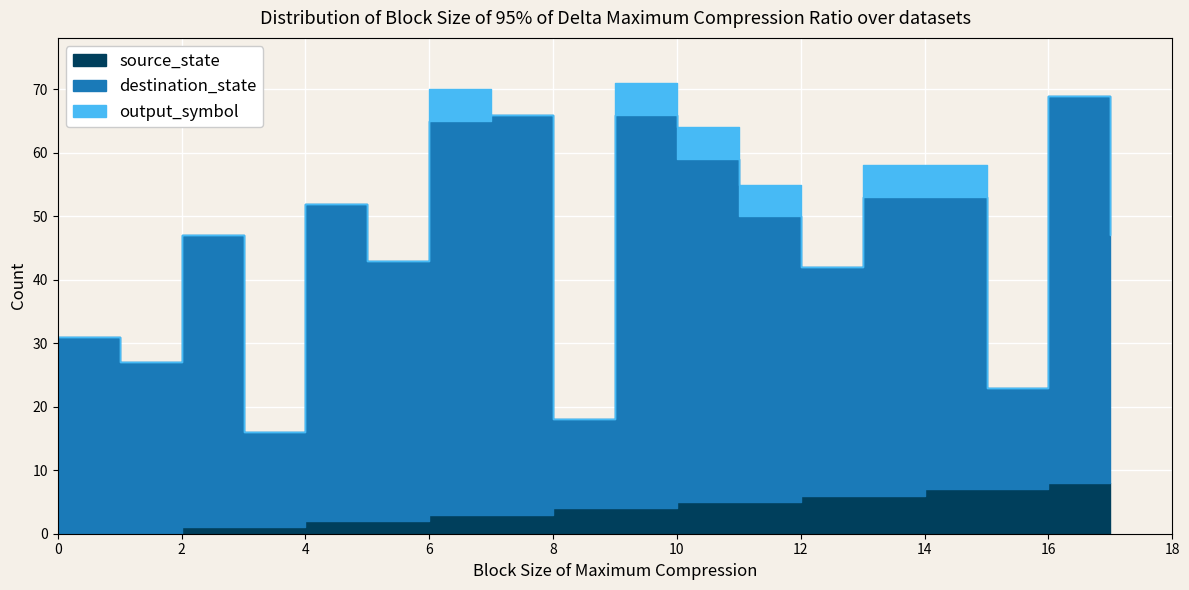

Where is source_state nearest to the value 4?

8